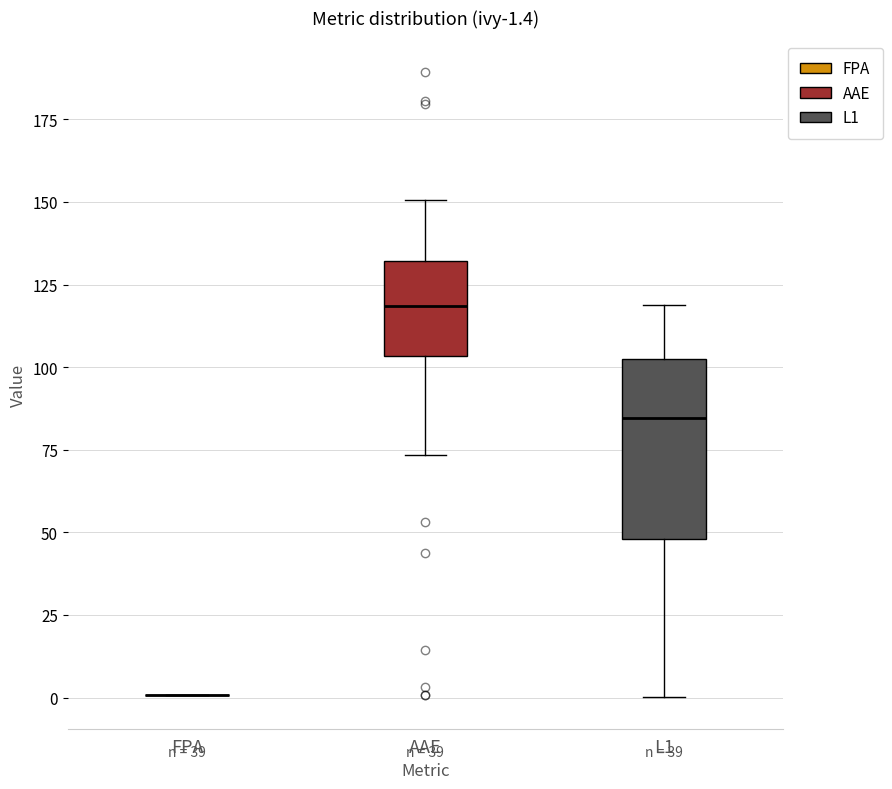

Comparing the boxes themselves (not the whiskers), which one is the tallest?

L1